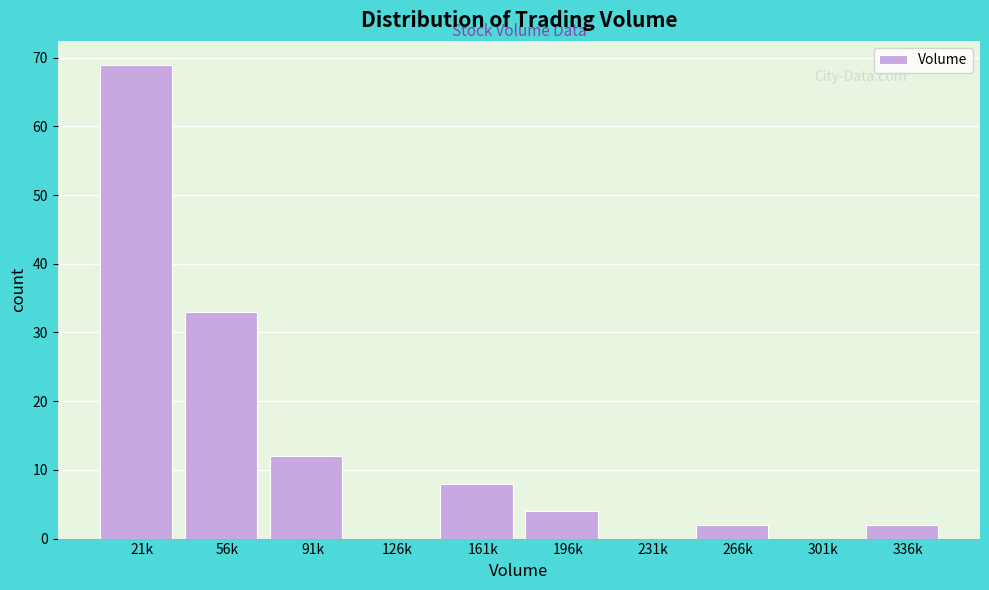

Reading right to left, list all the values displayed in this chart.

336k=2	301k=0	266k=2	231k=0	196k=4	161k=8	126k=0	91k=12	56k=33	21k=69